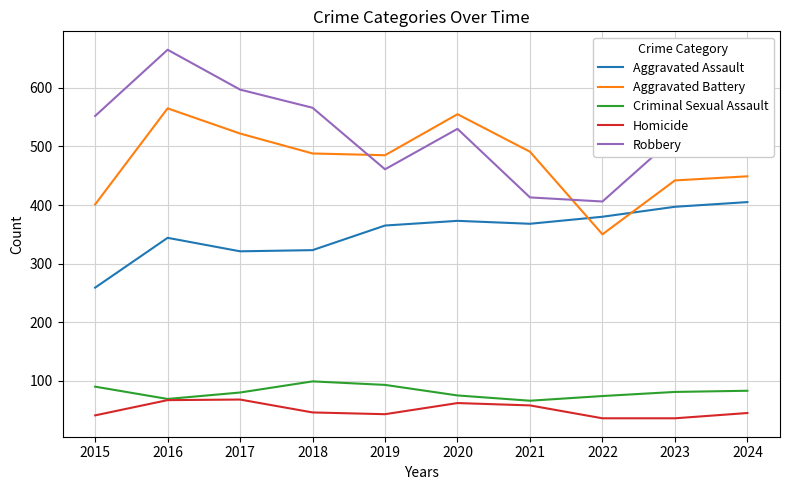

Which series has the widest spread of values?

Robbery